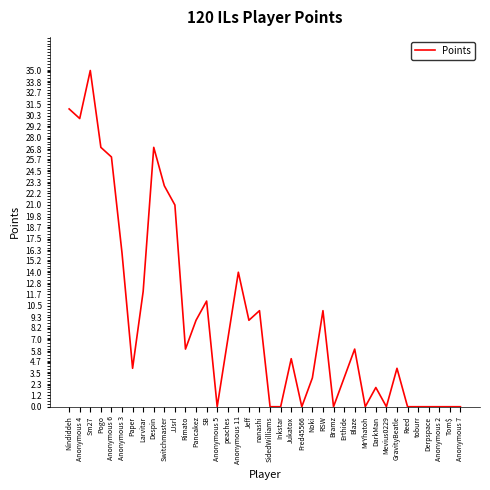

Where does the data first go above 6?

Nindiddeh